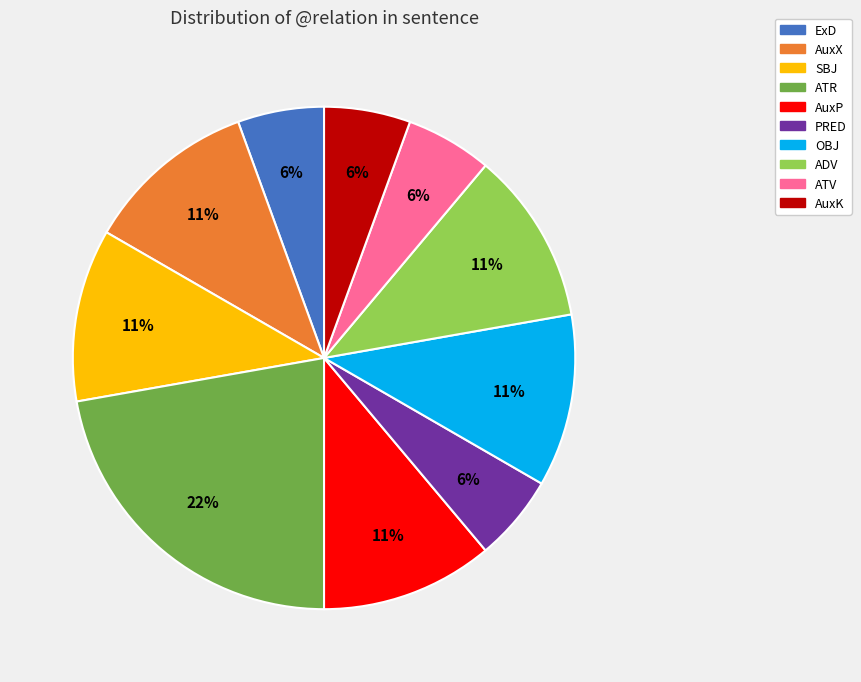

True or false: OBJ accounts for 11% of the total.

True